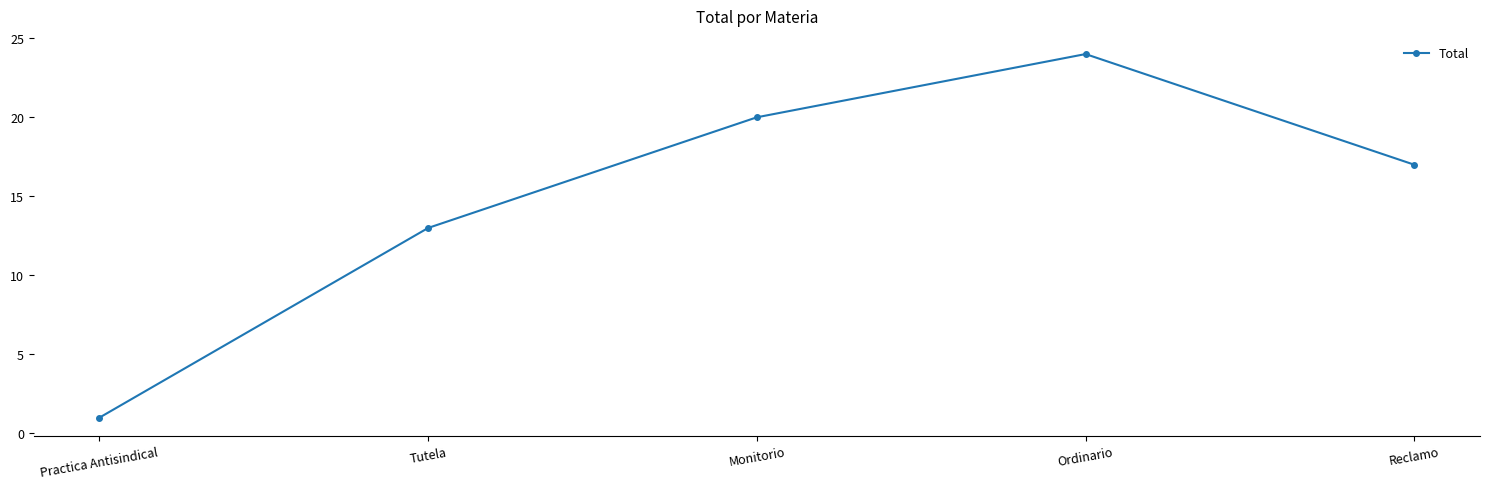

What position from the right is Ordinario?

2